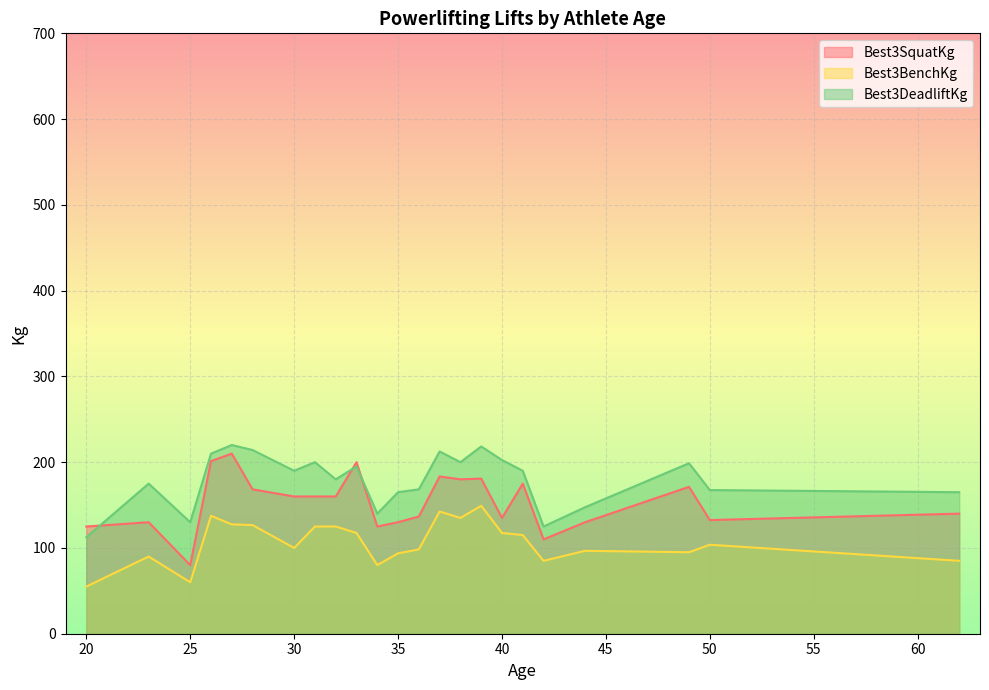

Is it true that Best3BenchKg equals 117.2 at 34?

False